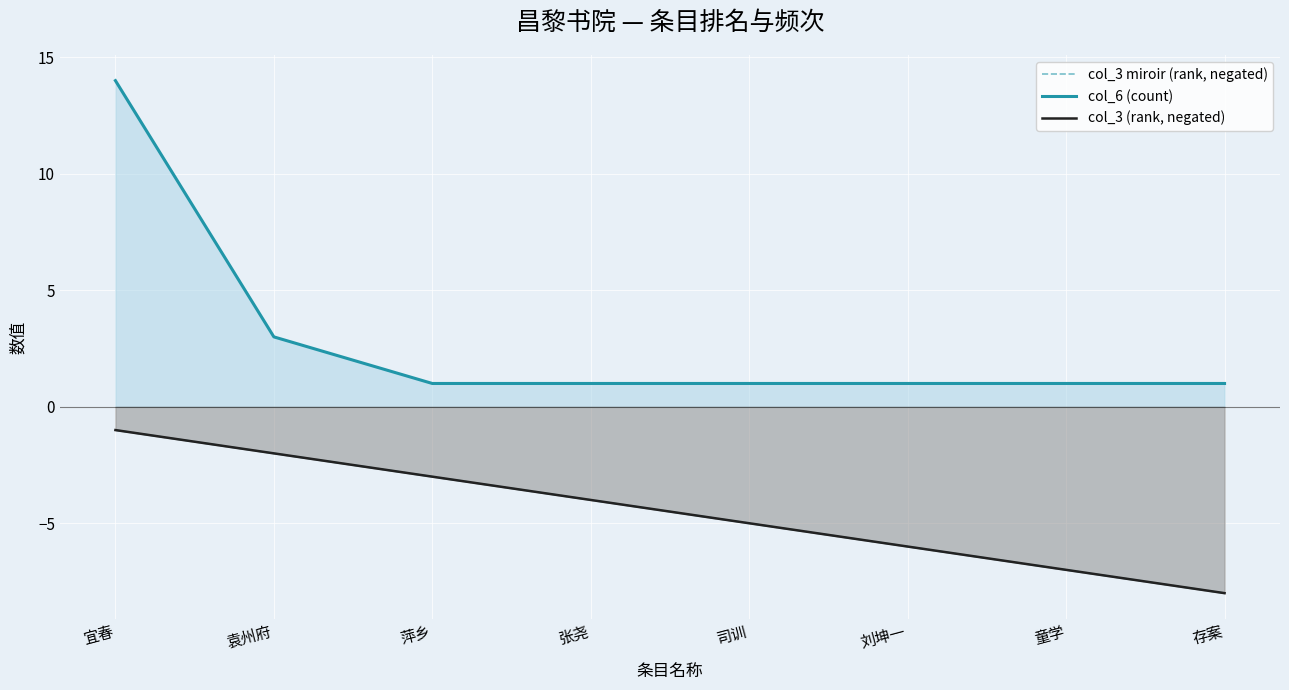

What is the label of the 7th point from the left?

童学